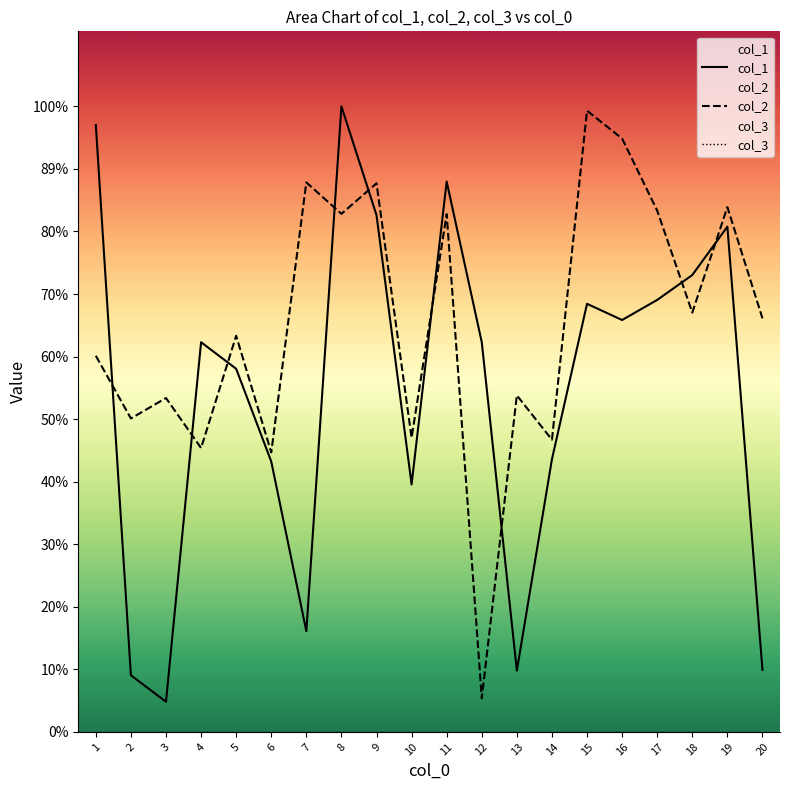

Reading right to left, what are all the values shown in this chart?

col_1: 20=93443	19=760542	18=687720	17=650288	16=620030	15=644409	14=410400	13=92200	12=586565	11=828367	10=372551	9=777912	8=941587	7=151678	6=406986	5=546589	4=586603	3=45445	2=85199	1=913616
col_2: 20=622556	19=789923	18=631236	17=784694	16=893160	15=935121	14=439837	13=506604	12=50564	11=779362	10=442797	9=825810	8=779848	7=827143	6=420718	5=596292	4=427312	3=502600	2=471809	1=566203